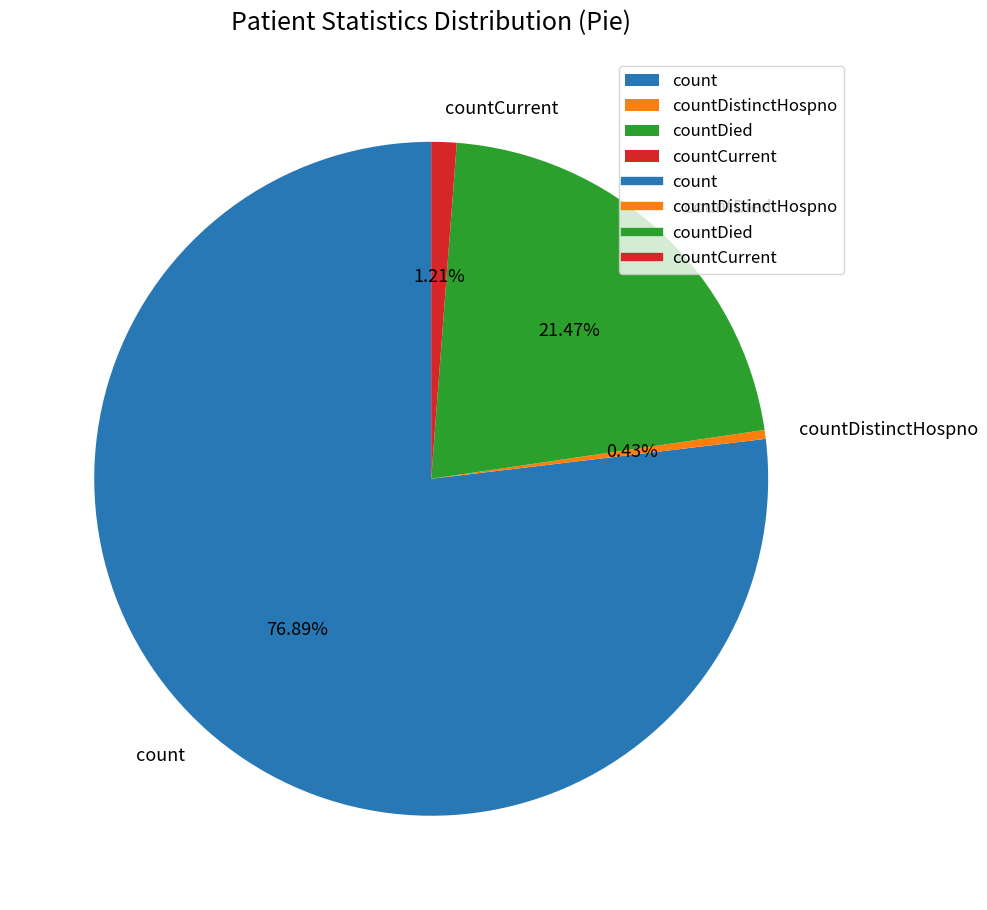

Is there a majority slice in this chart?

Yes